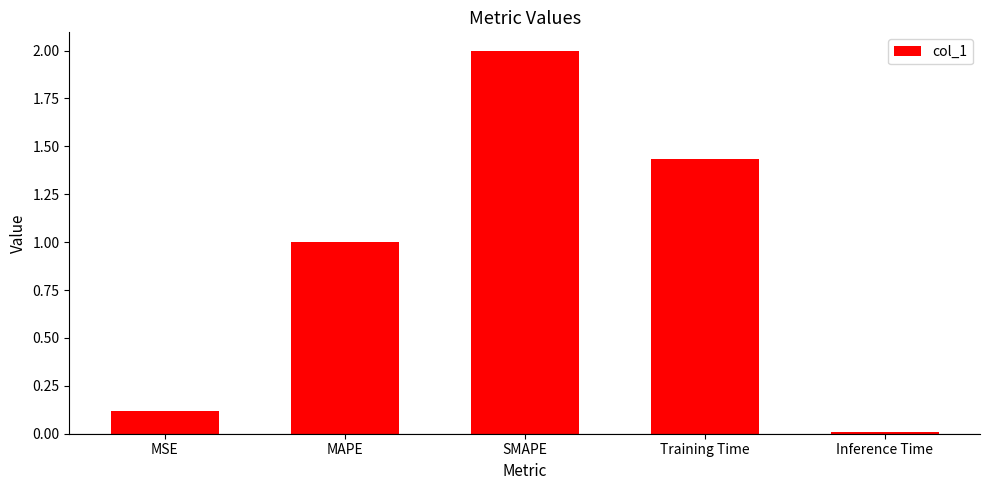

What position from the right is Training Time?

2